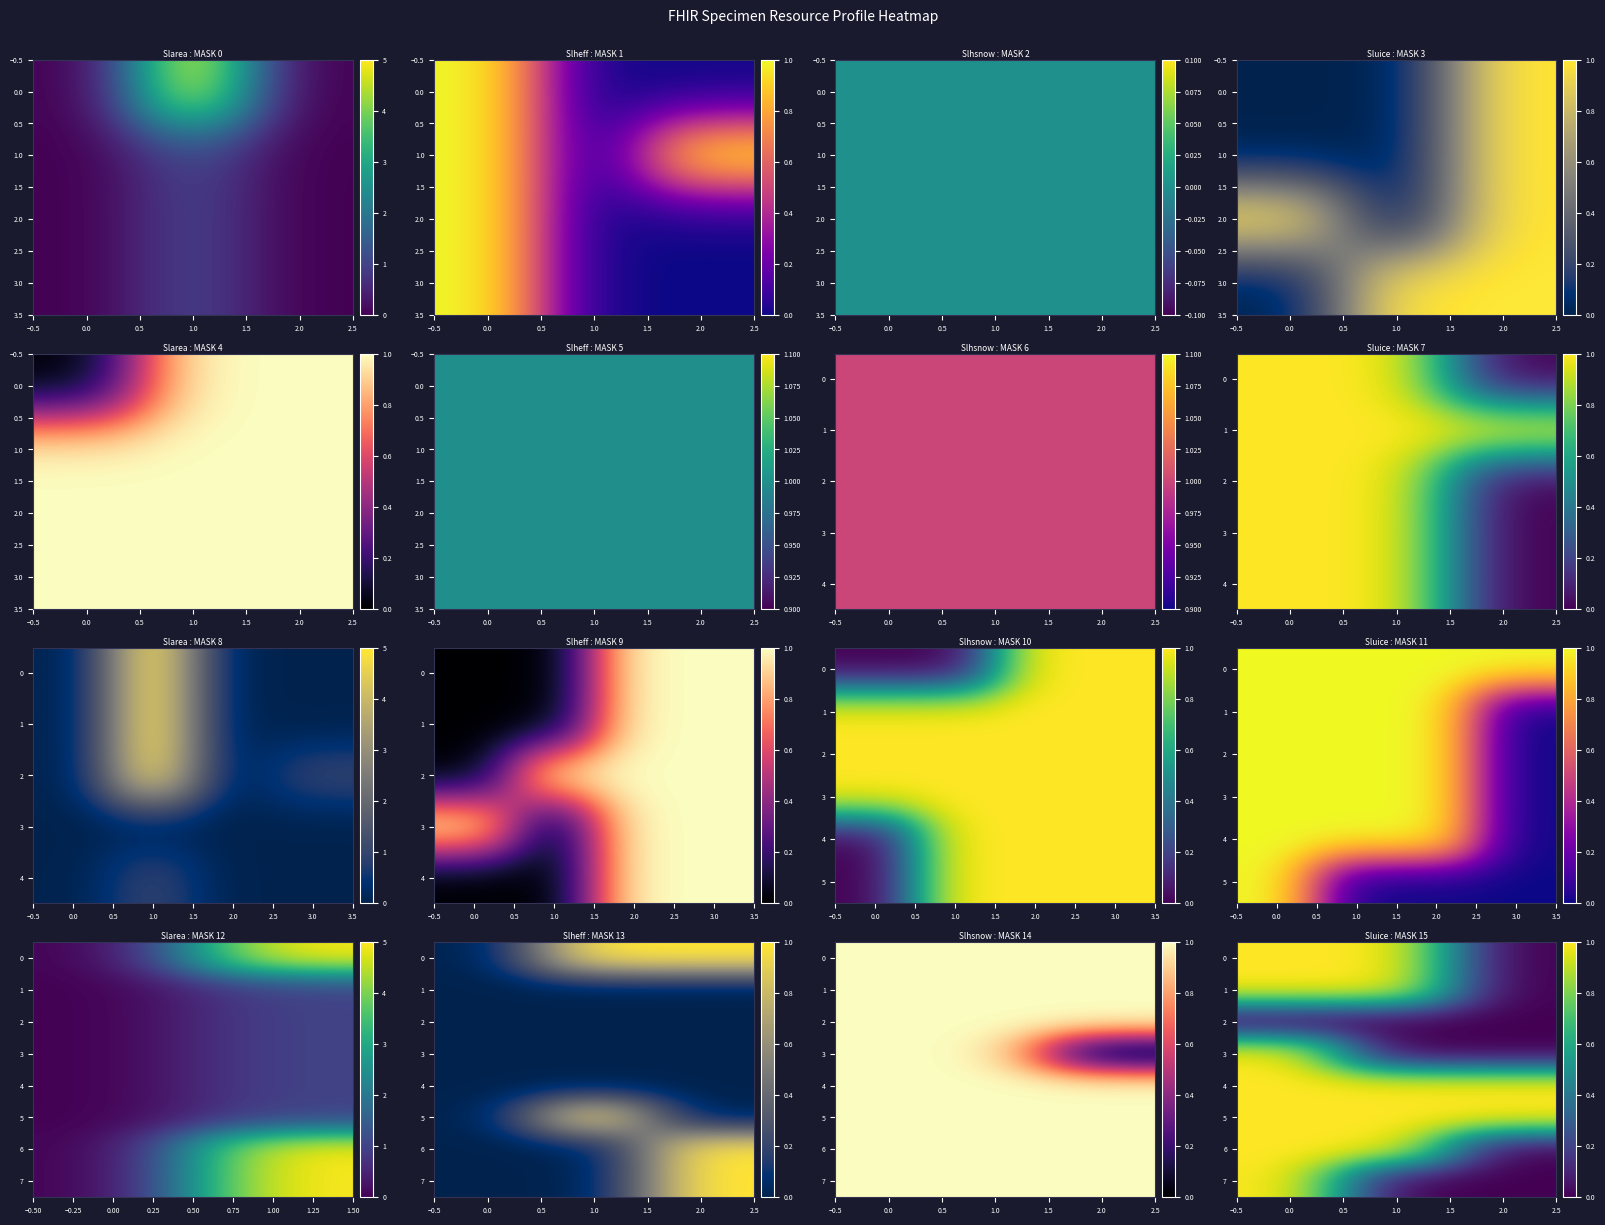

Read the 5 value at 1.0.

1